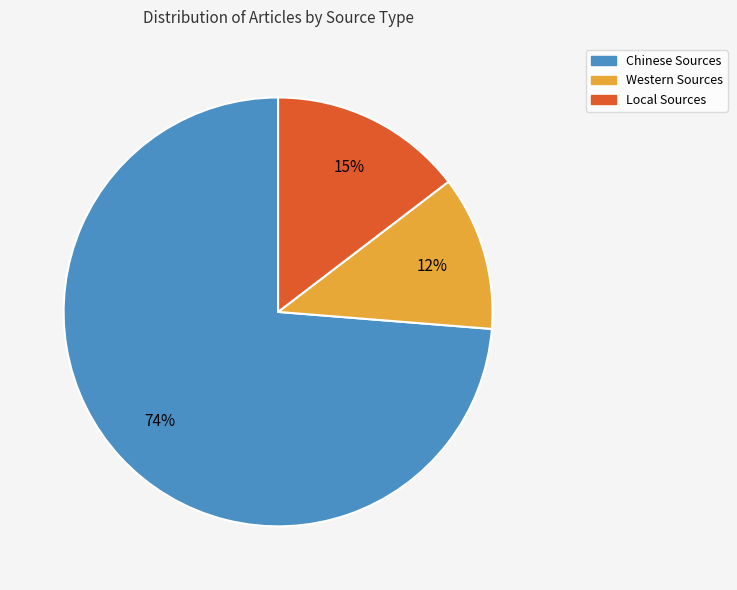

To the nearest percent, what portion does Western Sources represent?

12%